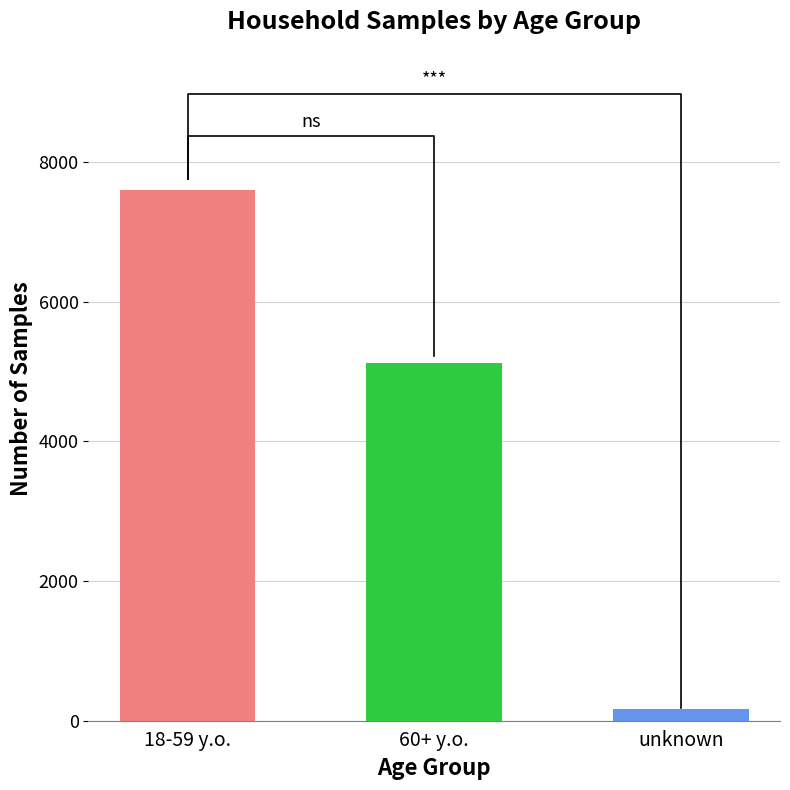

Approximately how many times larger is the value at 60+ y.o. compared to unknown?

29.3